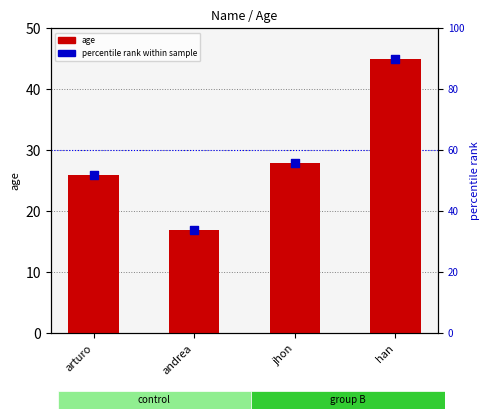

What are all the series names shown in the legend?

age, percentile rank within sample